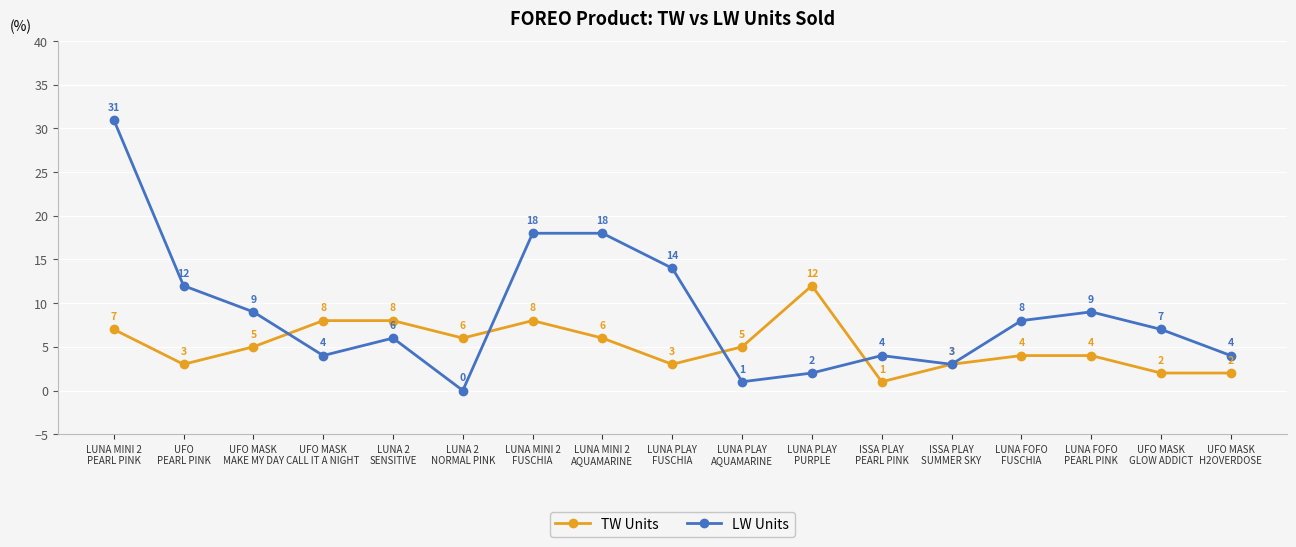

True or false: TW Units has a value of 4 at LUNA FOFO
PEARL PINK.

True